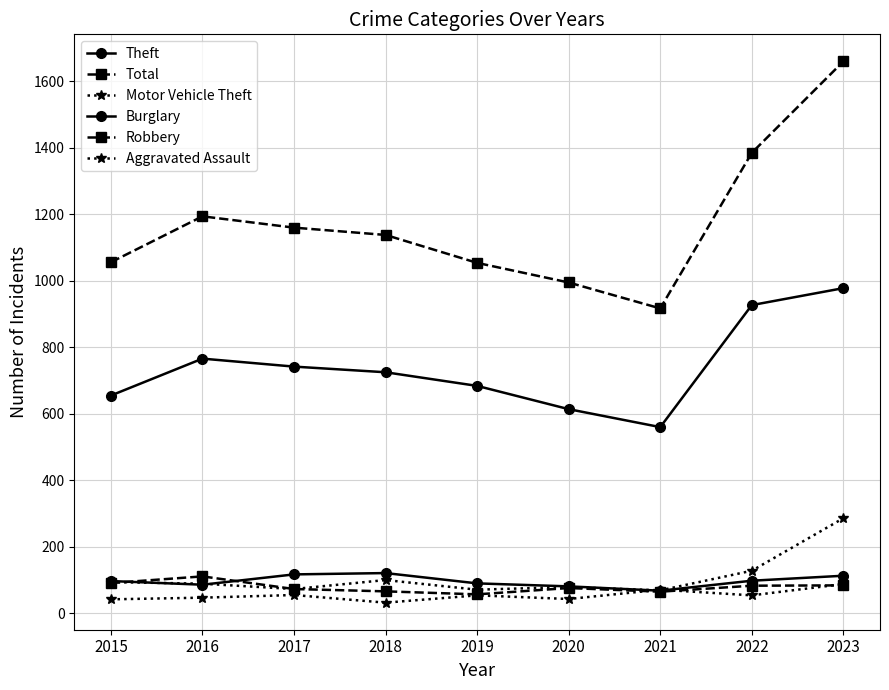

Read the Aggravated Assault value at 2020.

43